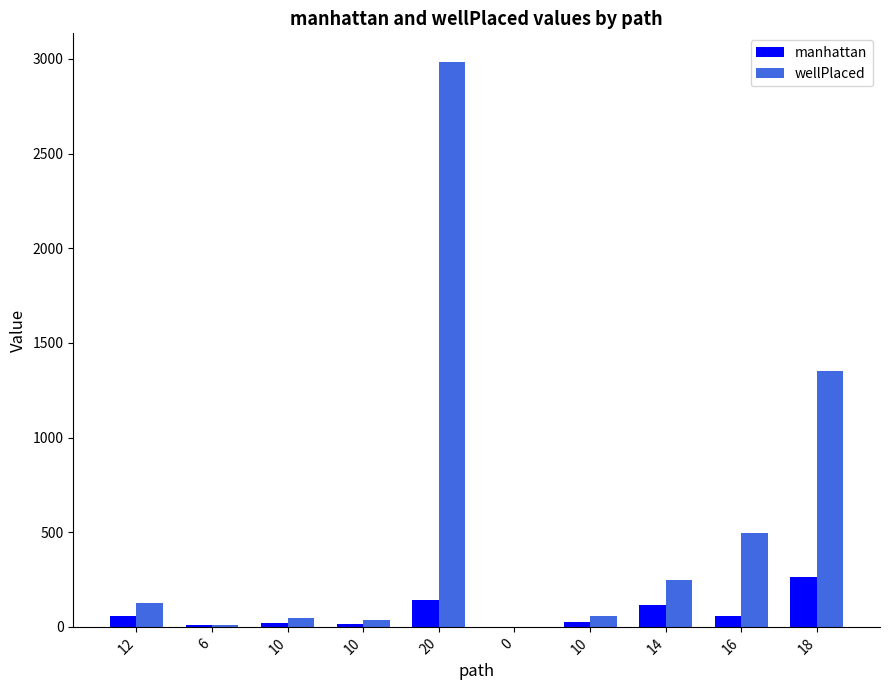

What are all the series names shown in the legend?

manhattan, wellPlaced